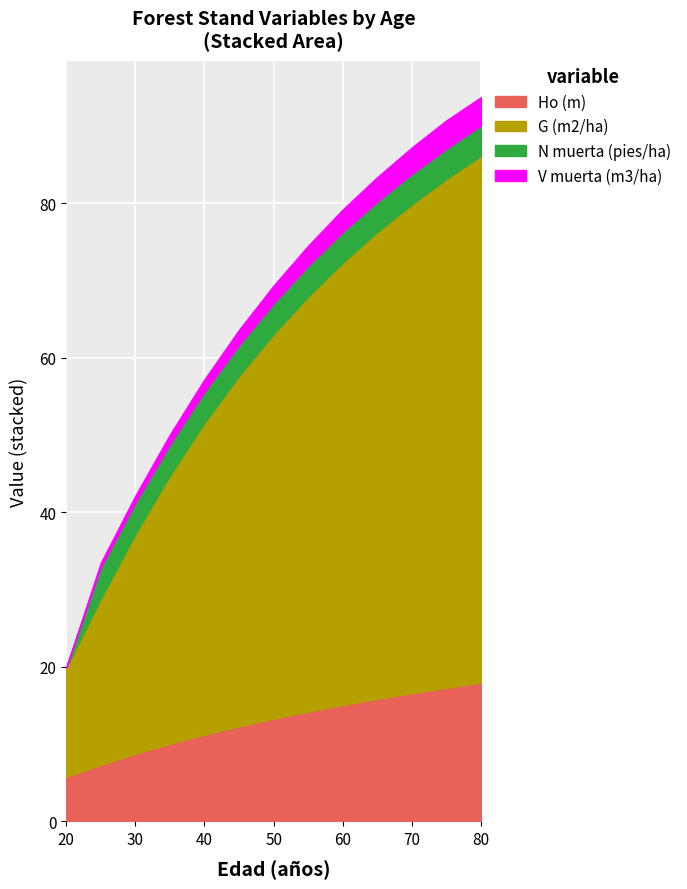

Is it true that Ho (m) equals 3.9 at 40?

False